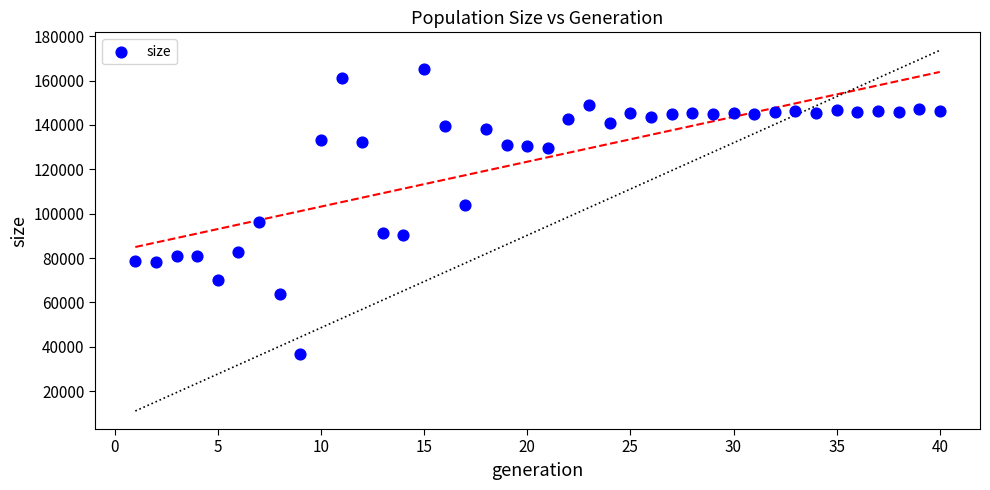

What is the range of Y values (max minus min)?

128662